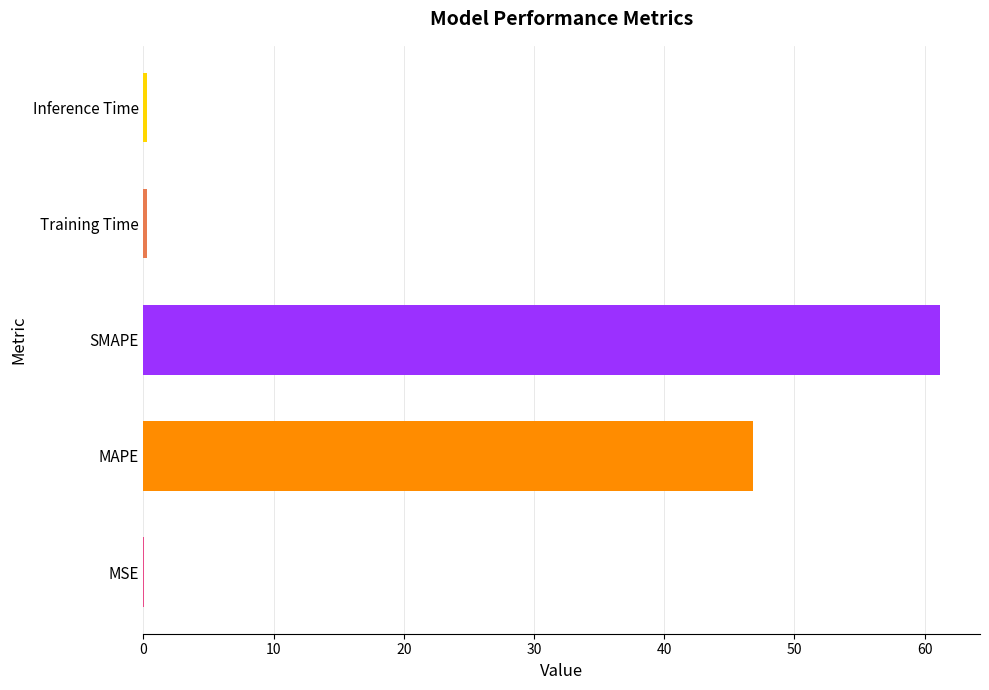

Read the value at SMAPE.

61.2